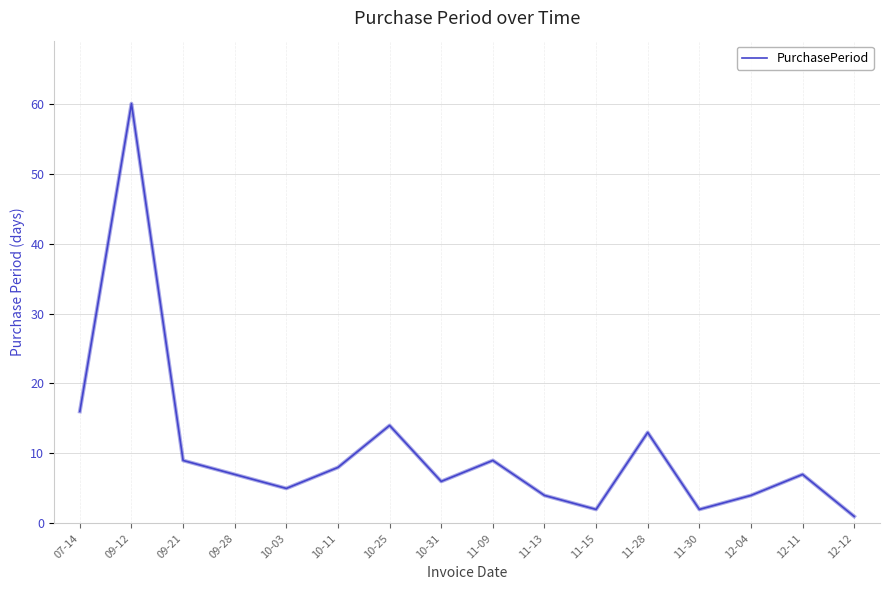

The value at 09-12 is 104. True or false?

False